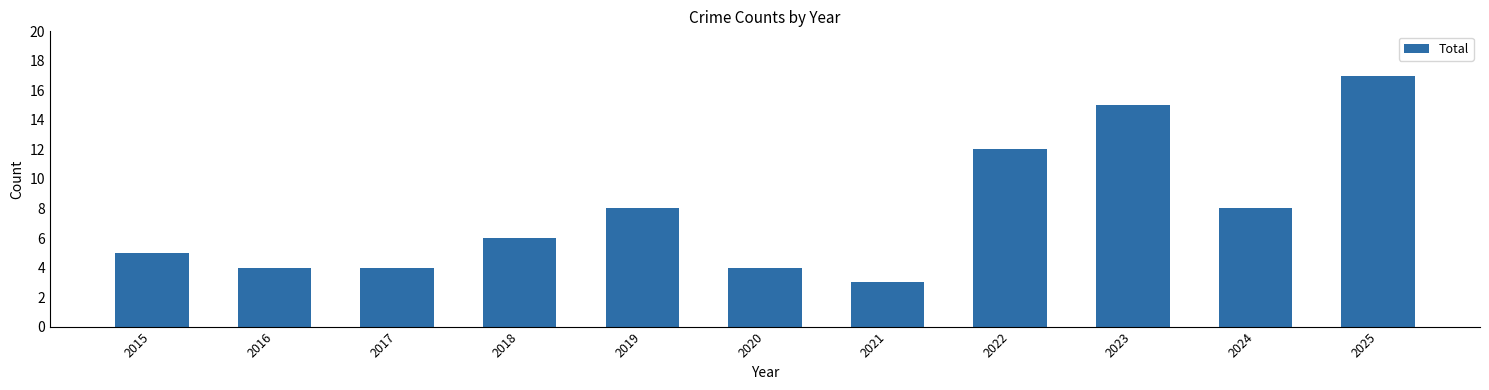

Which label corresponds to the largest value in the chart?

2025